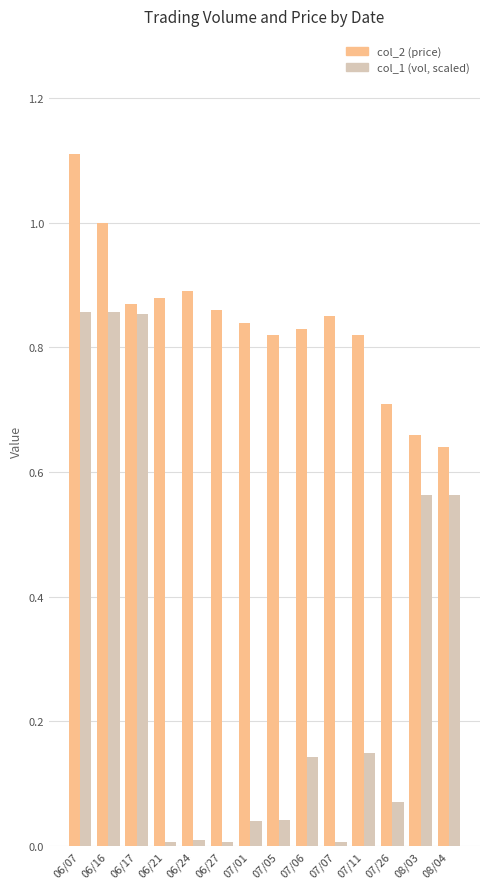

True or false: col_2 (price) has a value of 0.9 at 06/17.

True